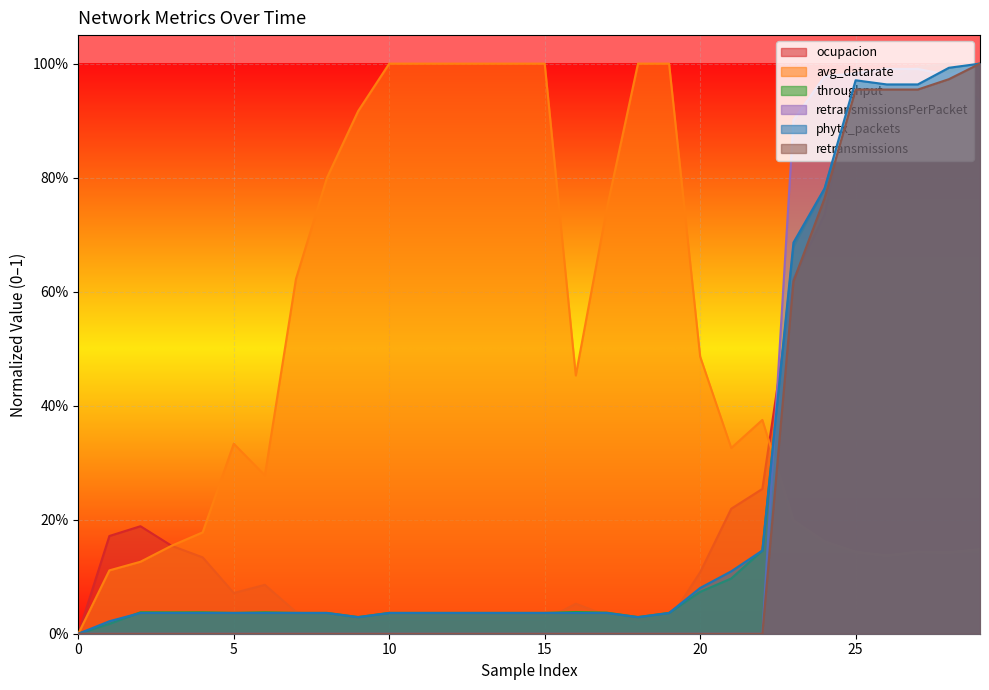

How many interior local peaks does the phytx_packets series have?

1